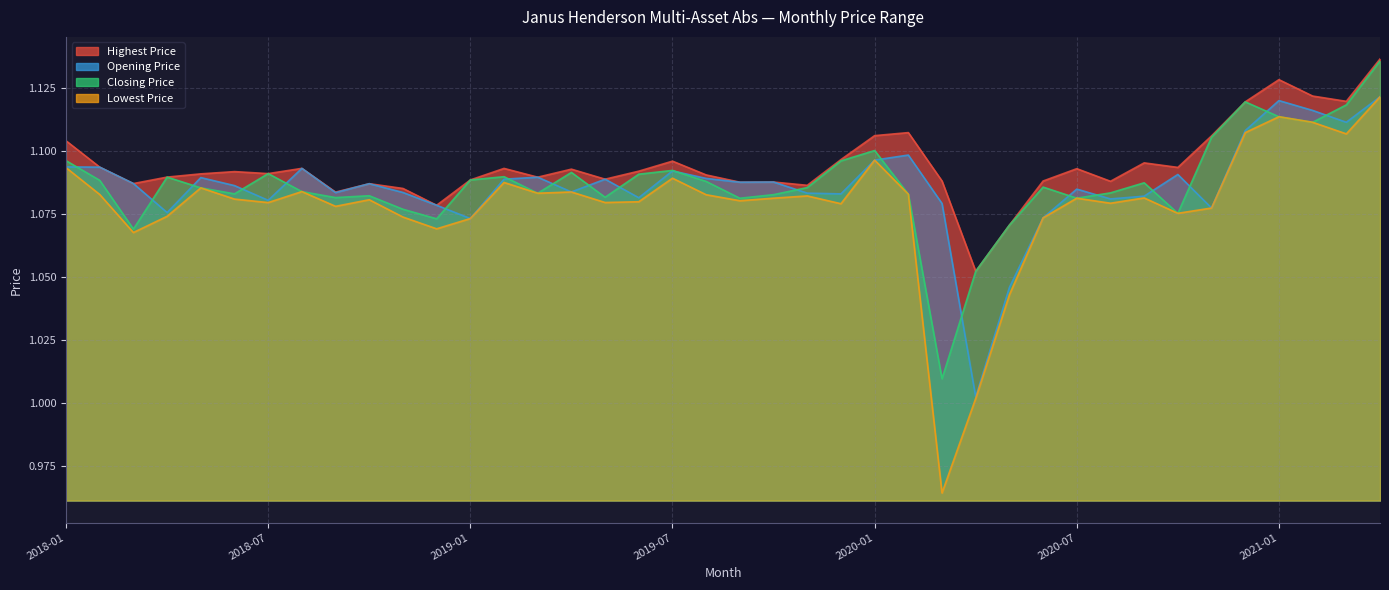

What is the total value across all series at 2020-05?

4.2